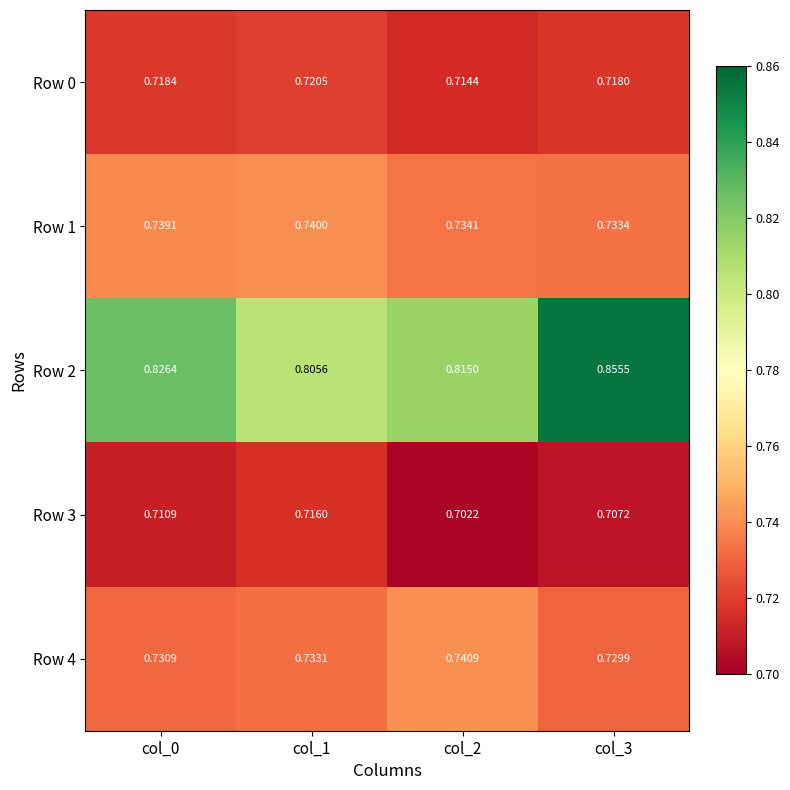

At how many categories does at least one series exceed 0?

4